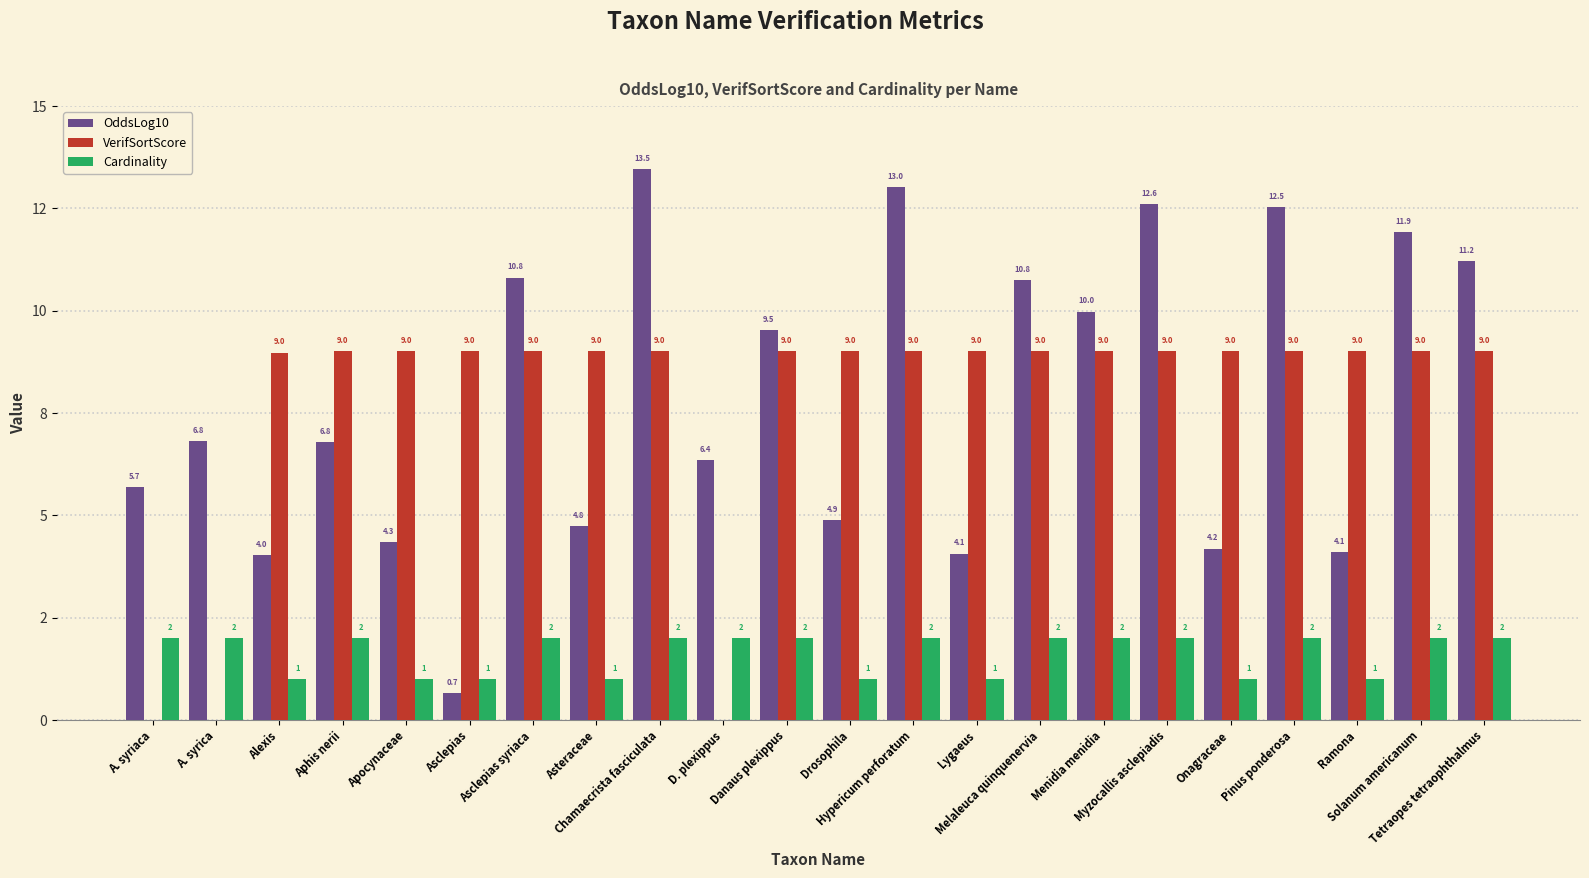

What is the value of the Cardinality bar at the 21st from the left?

2.0